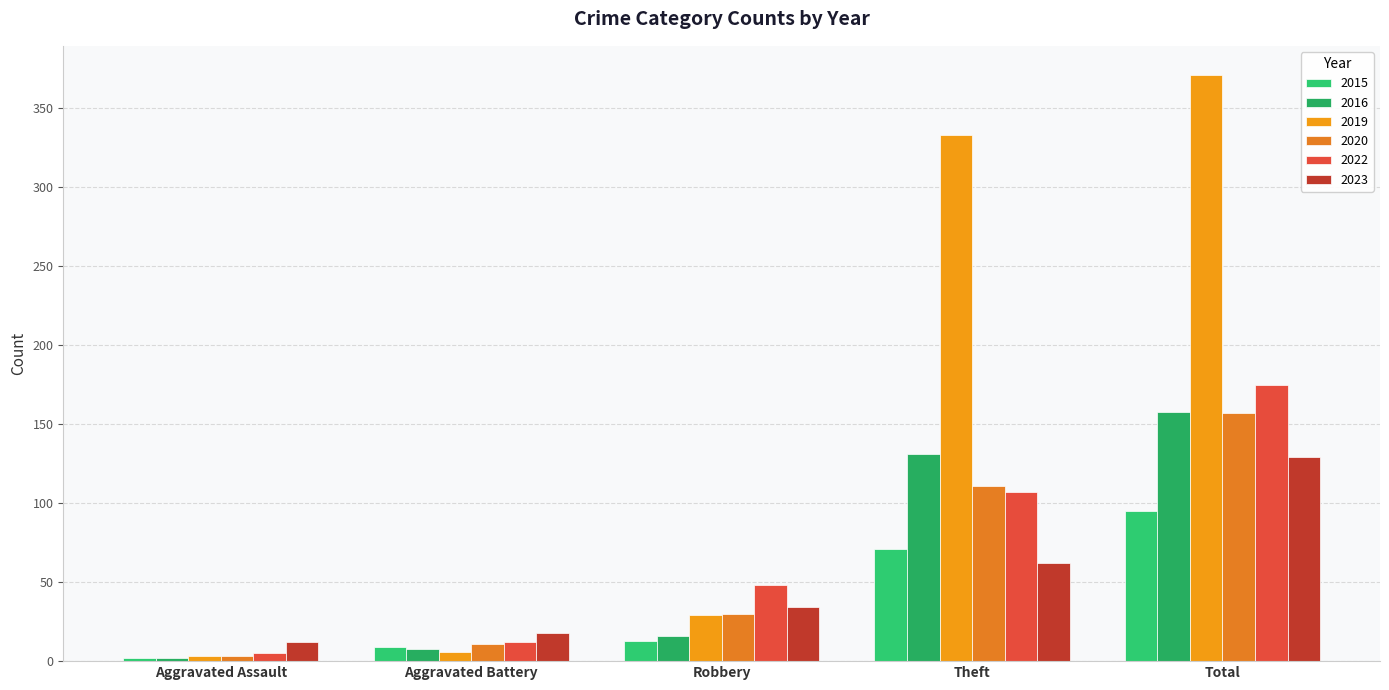

How many groups of bars are there?

5